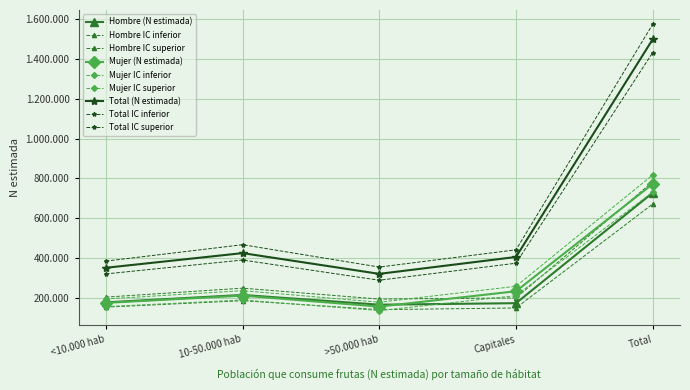

What is the label of the 5th point from the right?

<10.000 hab